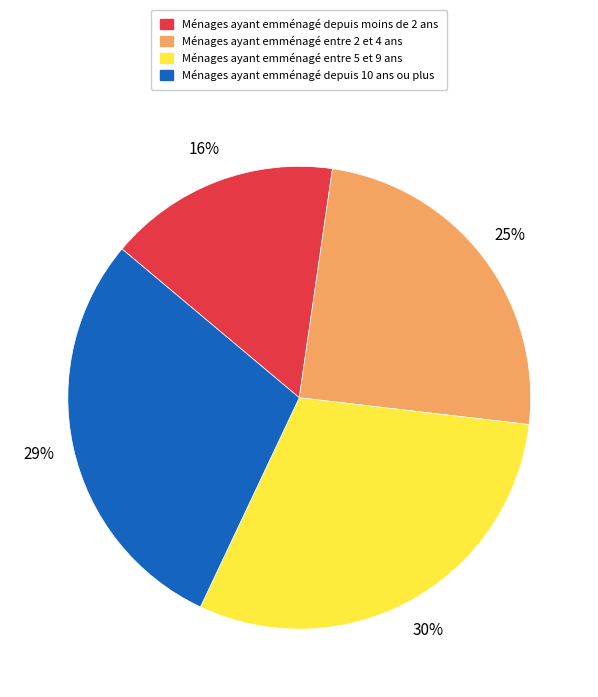

Does any single category account for the majority?

No